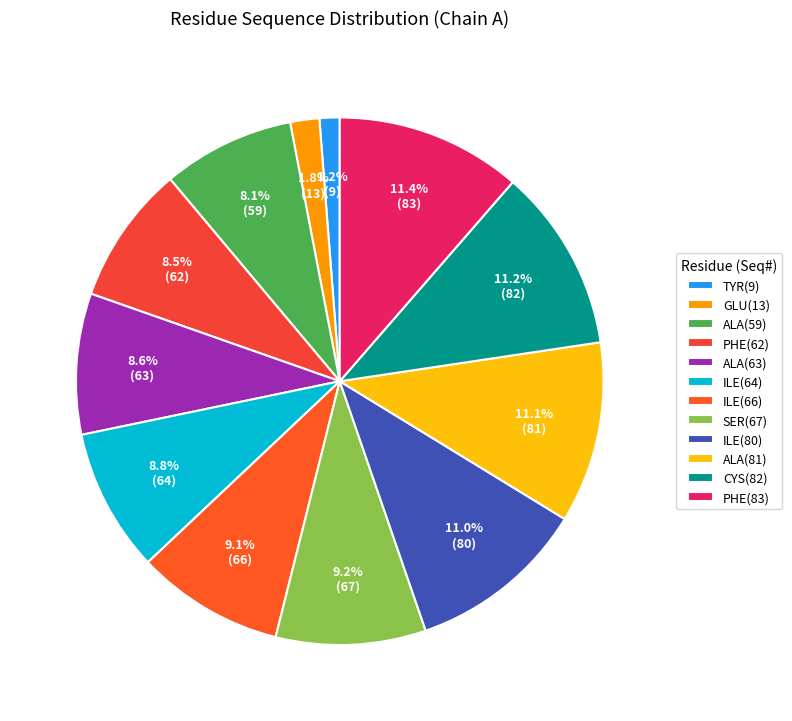

To the nearest percent, what is the average slice percentage?

8%